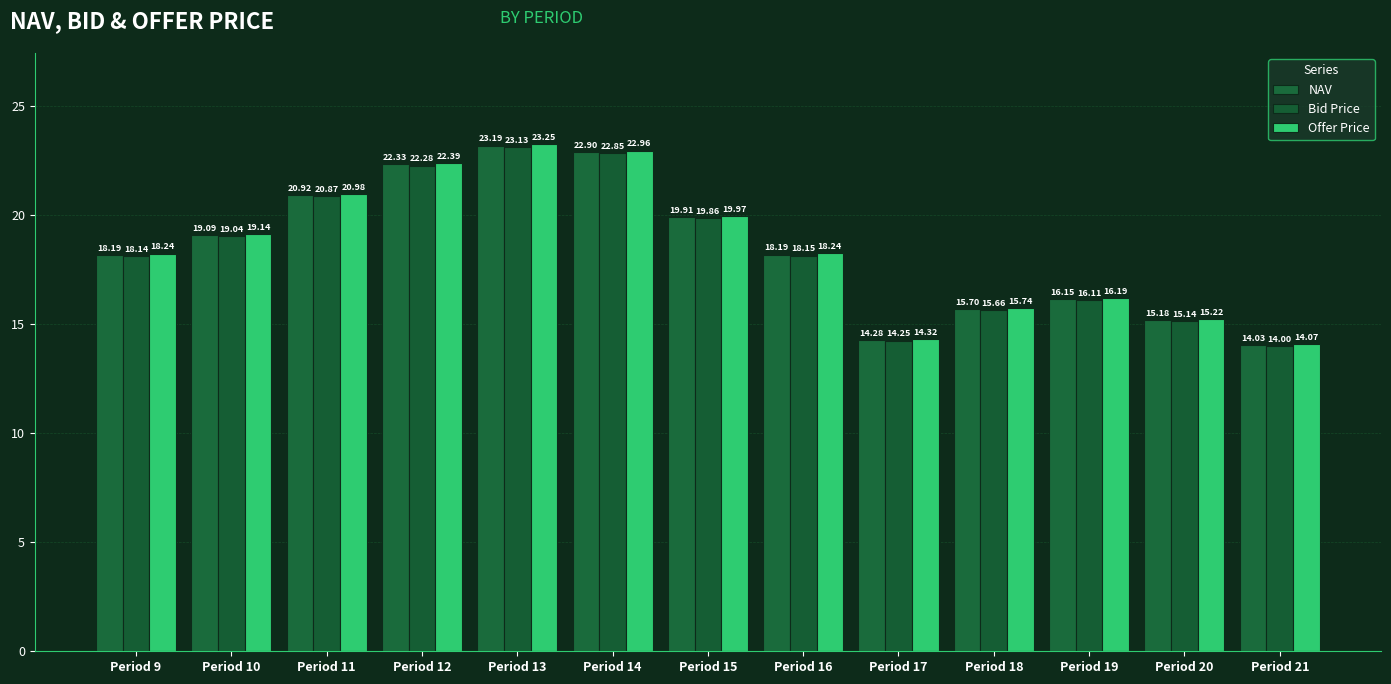

How many values in the Offer Price series exceed 18?

8